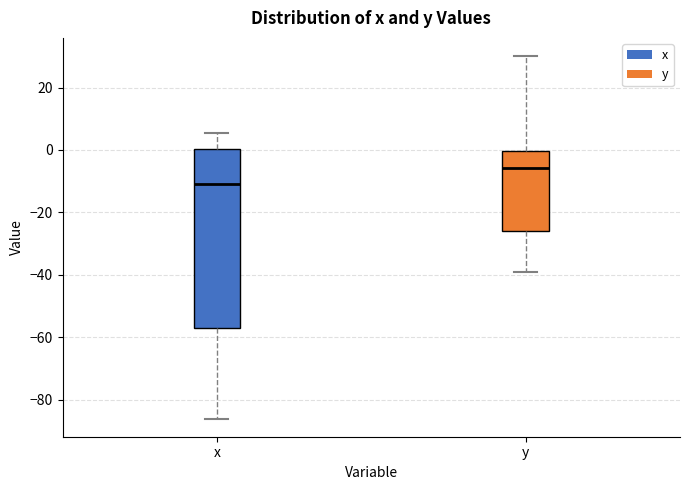

Where does the lower whisker of the box for x end on the y-axis? The values are not printed on the chart, so give them approximately, as read against the axis.

-86